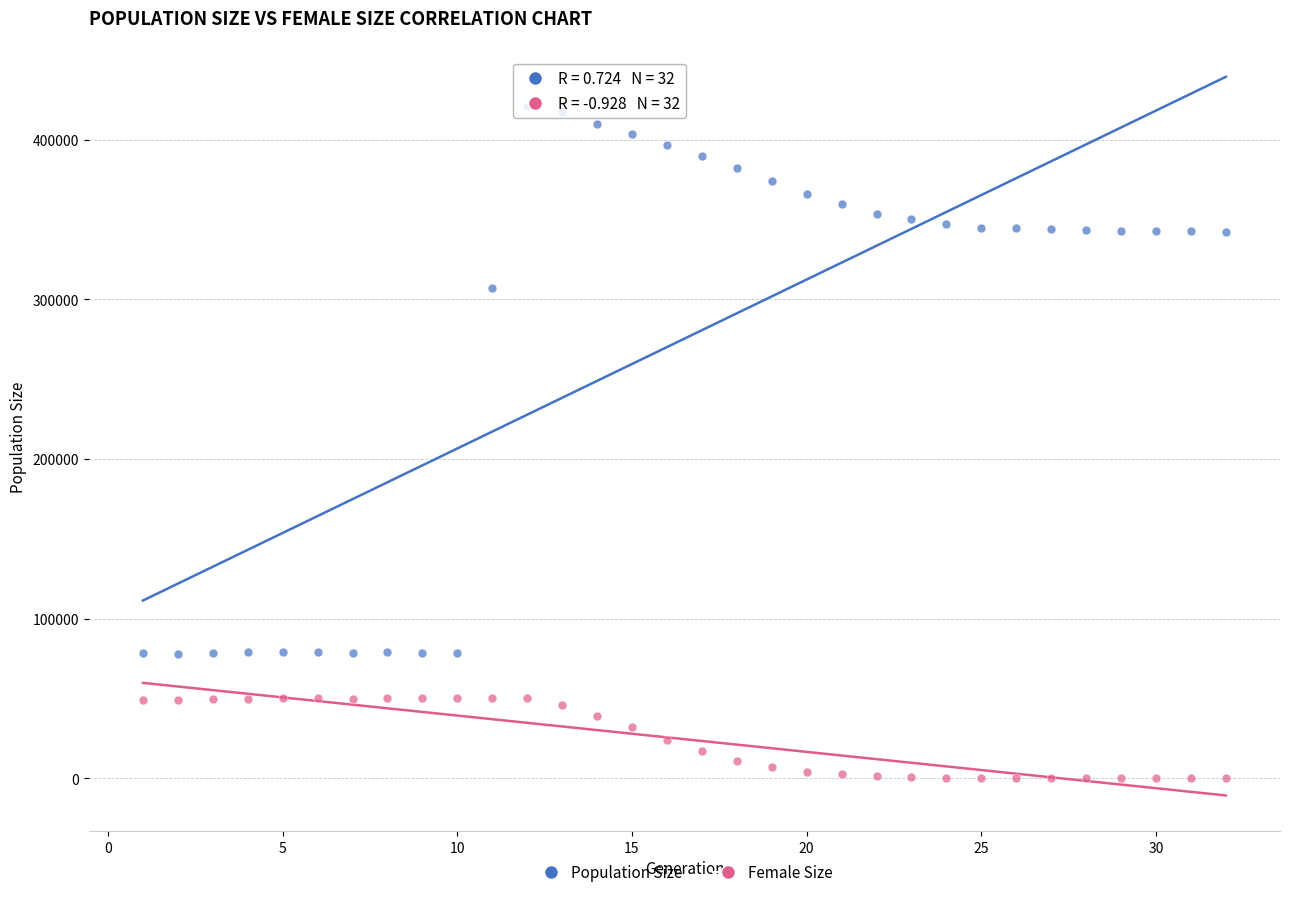

Across all series, what Y value is closest to 210522?

307129